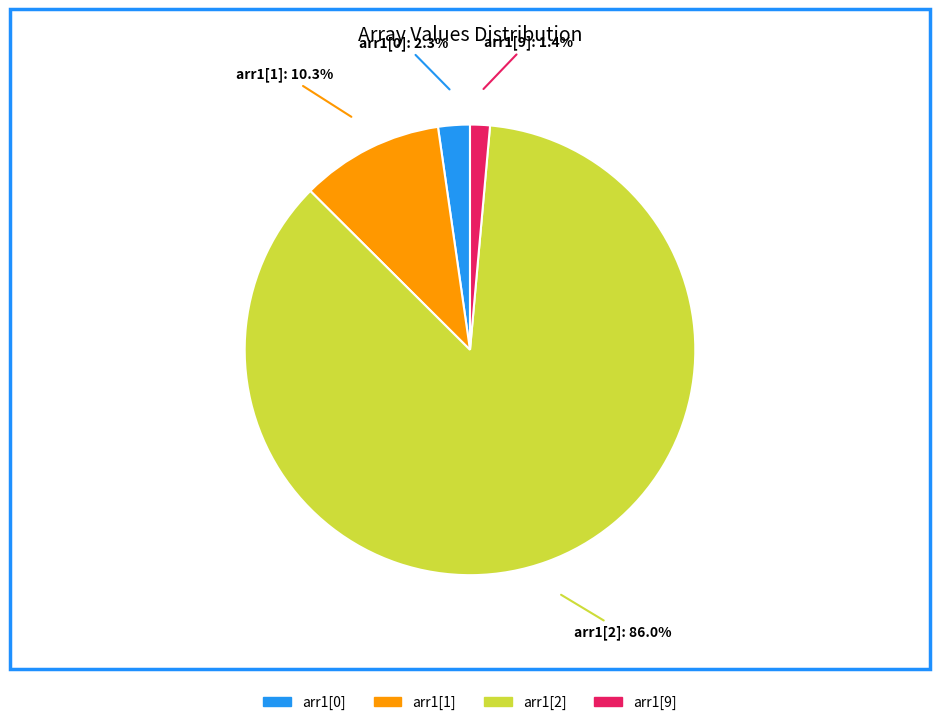

Which slice is the largest?

arr1[2]